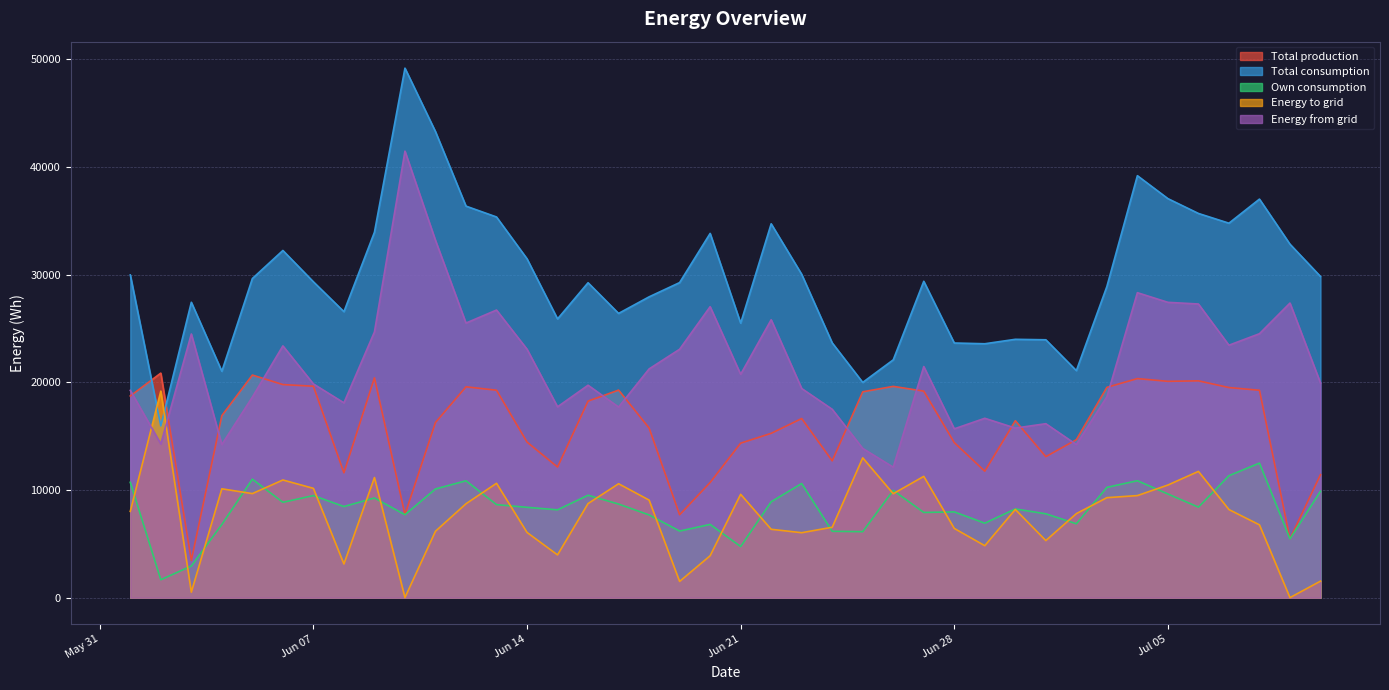

What is the difference between the maximum and minimum values in the Energy from grid series?

29342.0